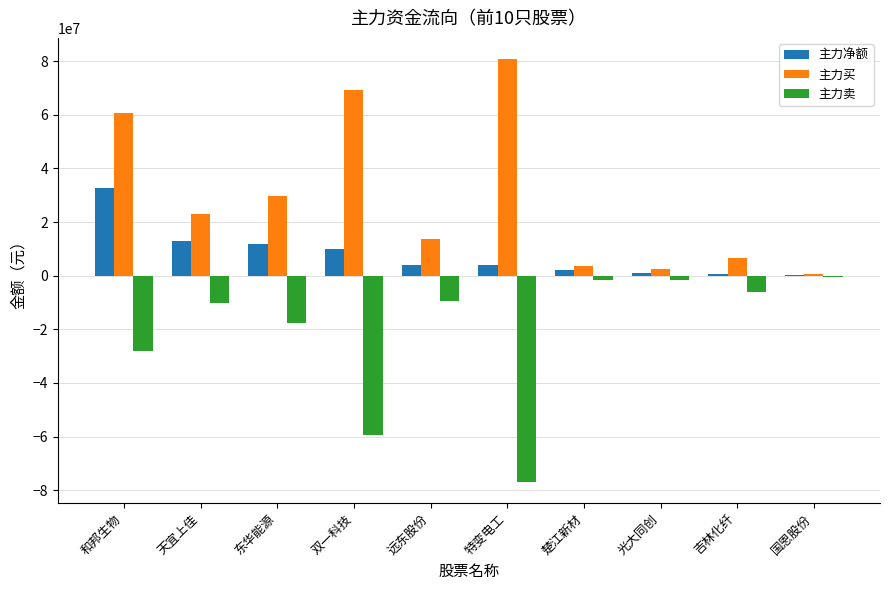

What is the sum of the 主力净额 values at 东华能源 and 特变电工?

15767987